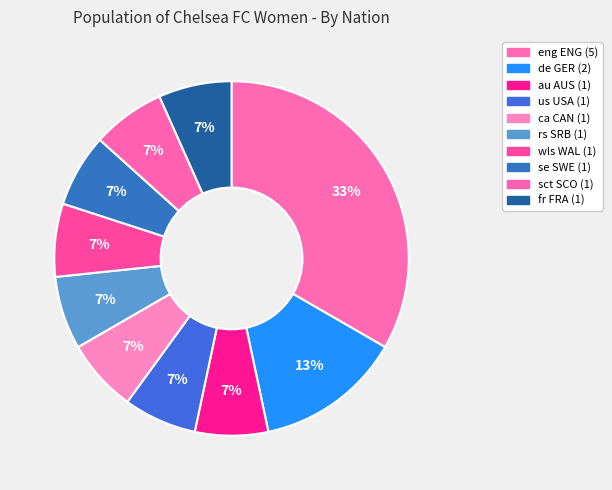

True or false: se SWE accounts for 7% of the total.

True